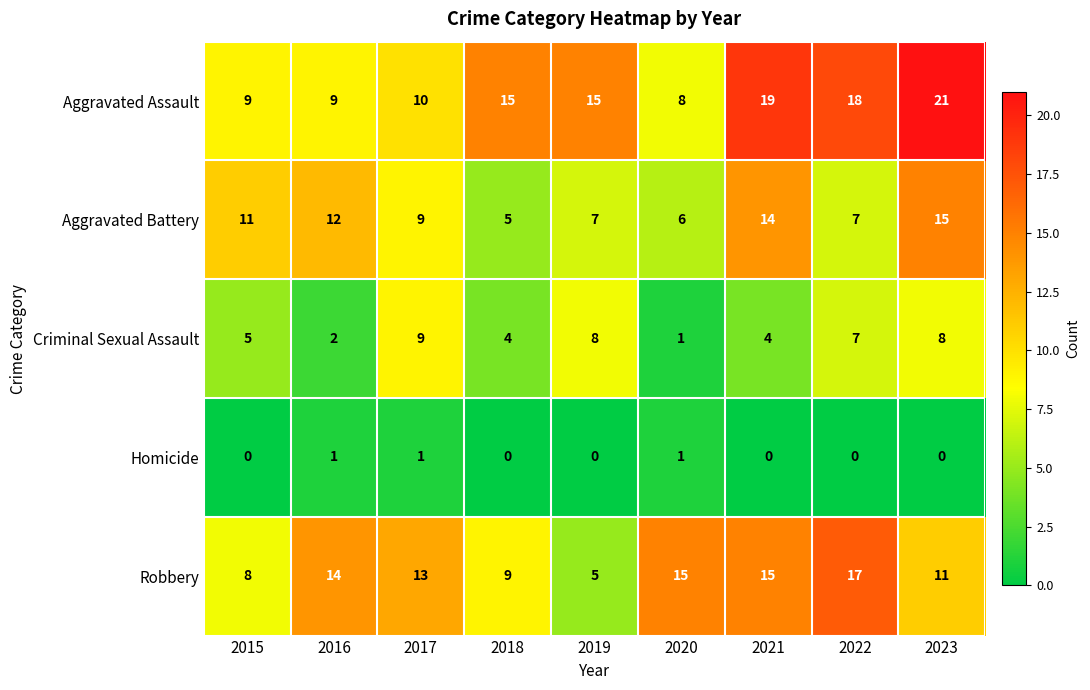

Count the number of categories in the chart.

9